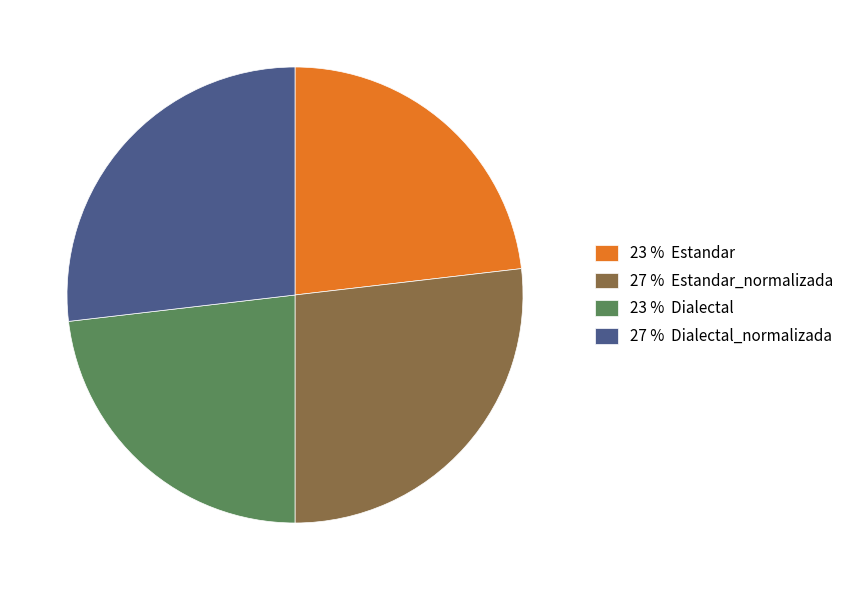

Is it true that 27 % Estandar_normalizada is 15% of the pie?

False